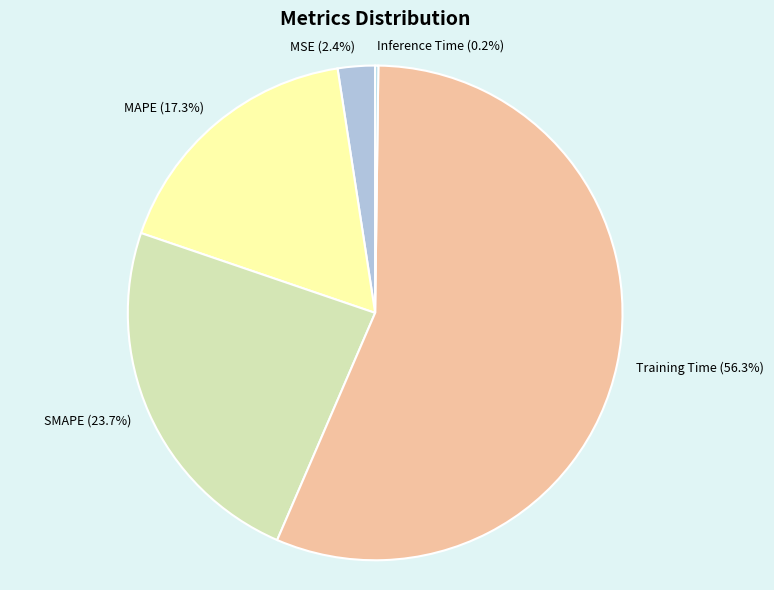

The Training Time slice represents 56% of the pie. True or false?

True